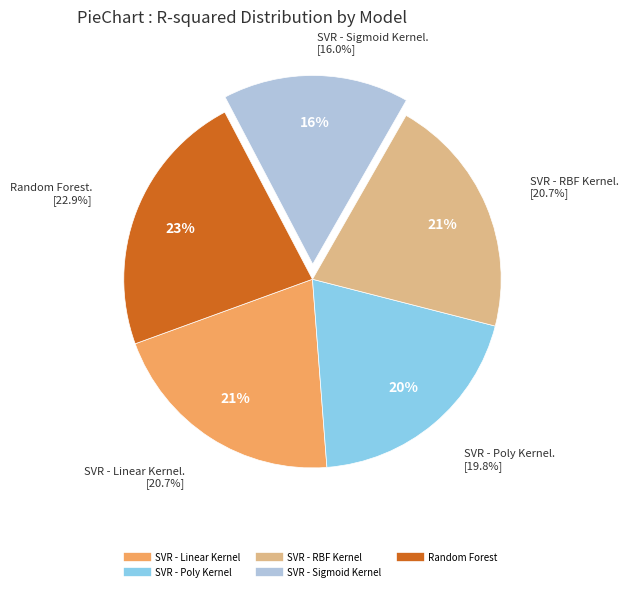

How many slices are in this pie chart?

5